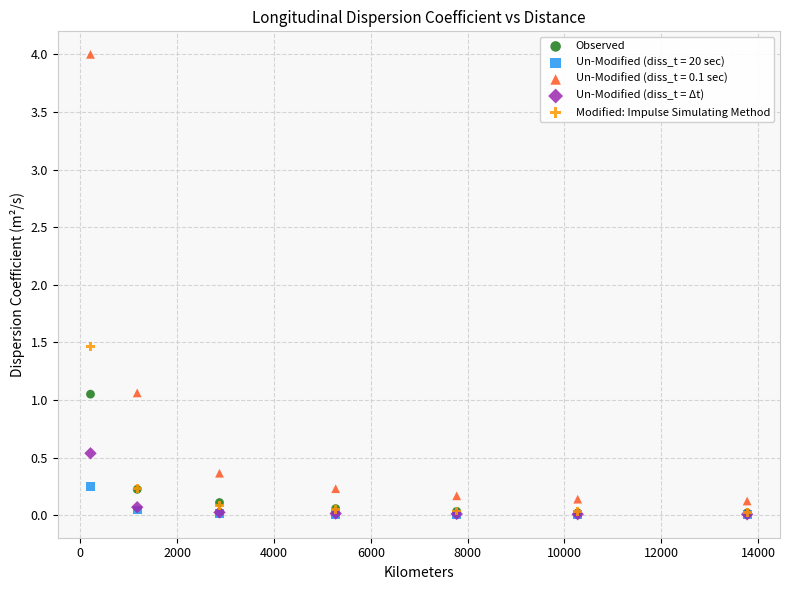

What are all the series names shown in the legend?

Observed, Un-Modified (diss_t = 20 sec), Un-Modified (diss_t = 0.1 sec), Un-Modified (diss_t = Δt), Modified: Impulse Simulating Method